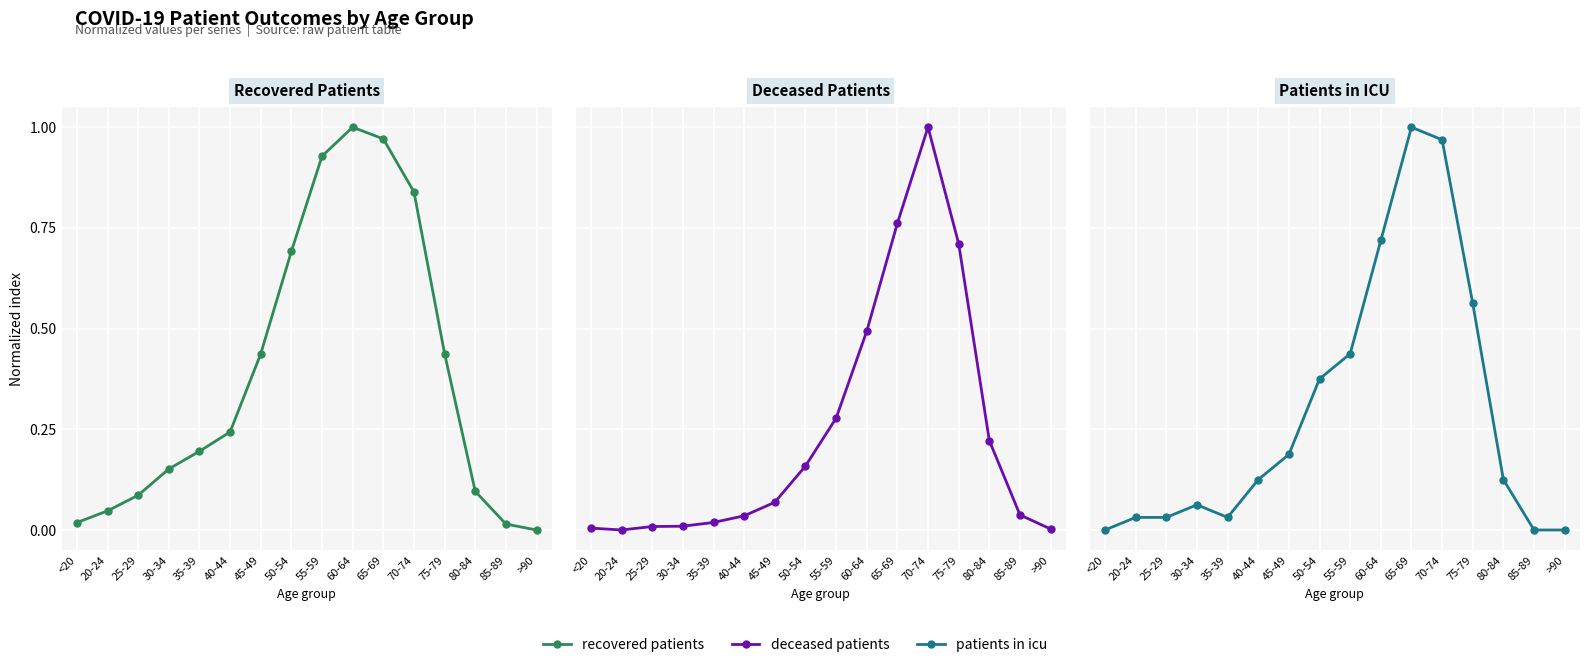

Does the chart display data point markers on the line(s)?

Yes